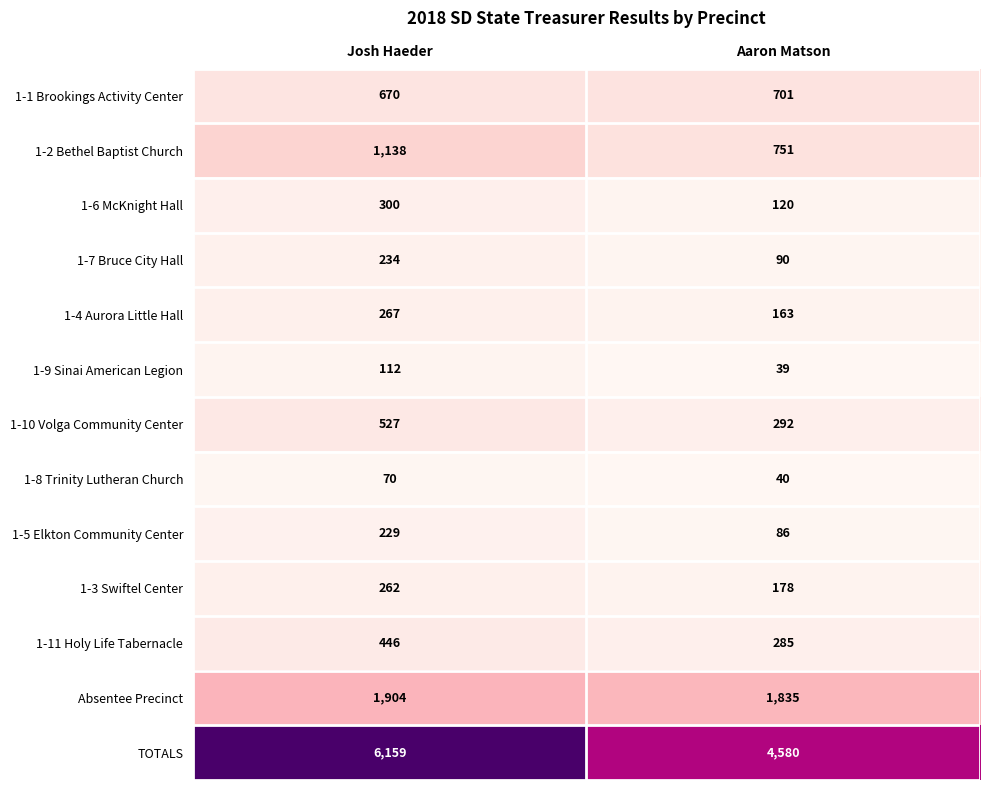

The 1-10 Volga Community Center series shows 292 at Aaron Matson. True or false?

True